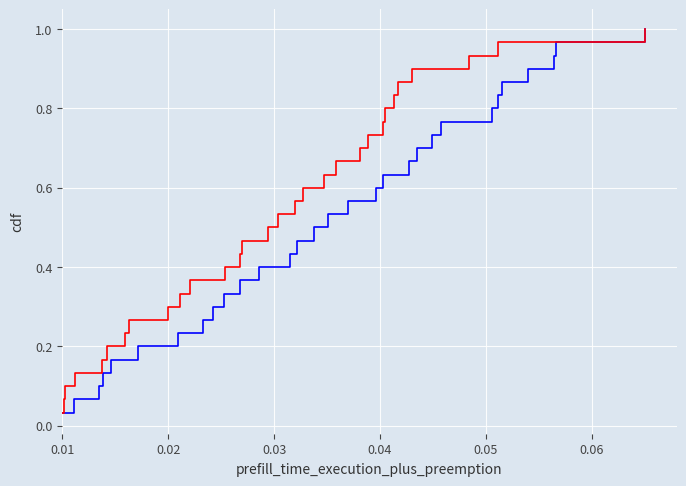

At how many categories does at least one series exceed 0?

30